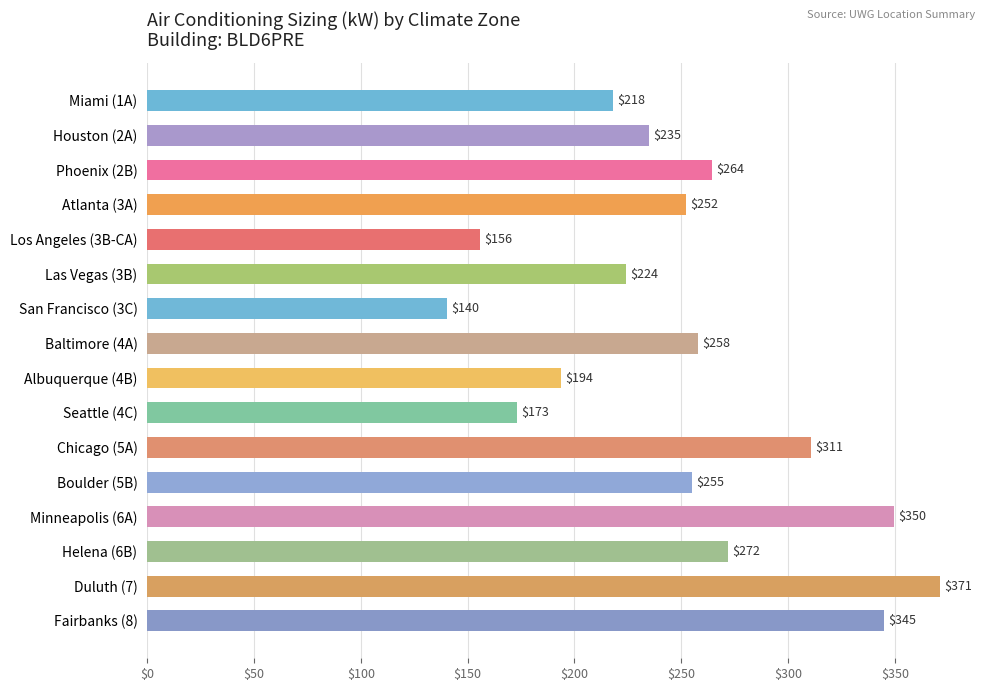

Between Los Angeles (3B-CA) and Fairbanks (8), which is larger?

Fairbanks (8)